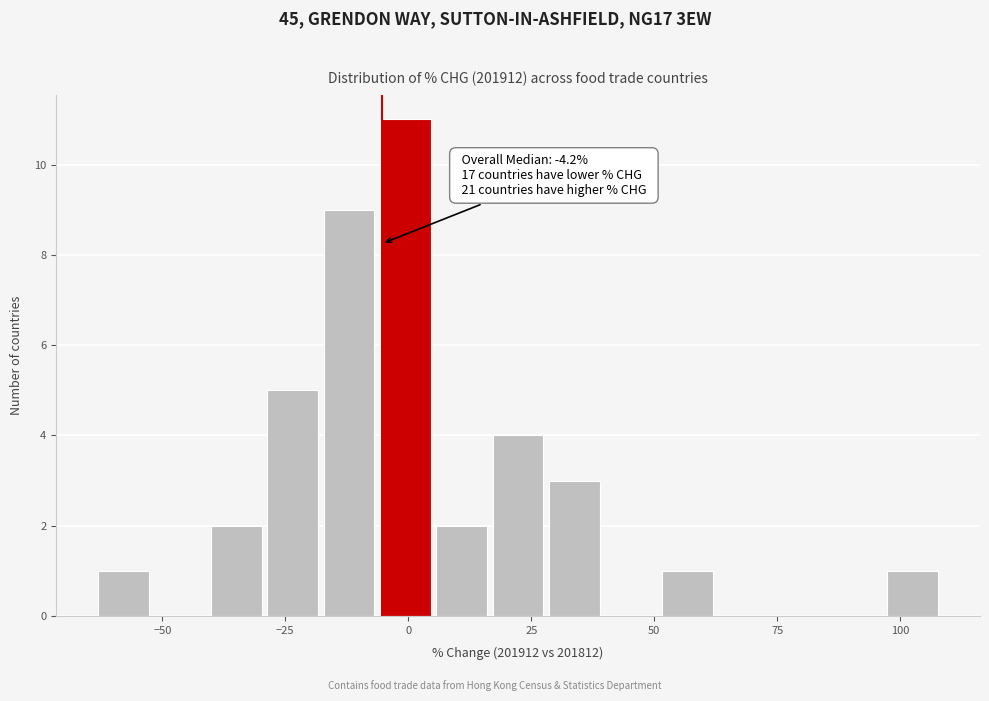

Read against the x-axis, roughly where is the centre of the tallest bar?

0